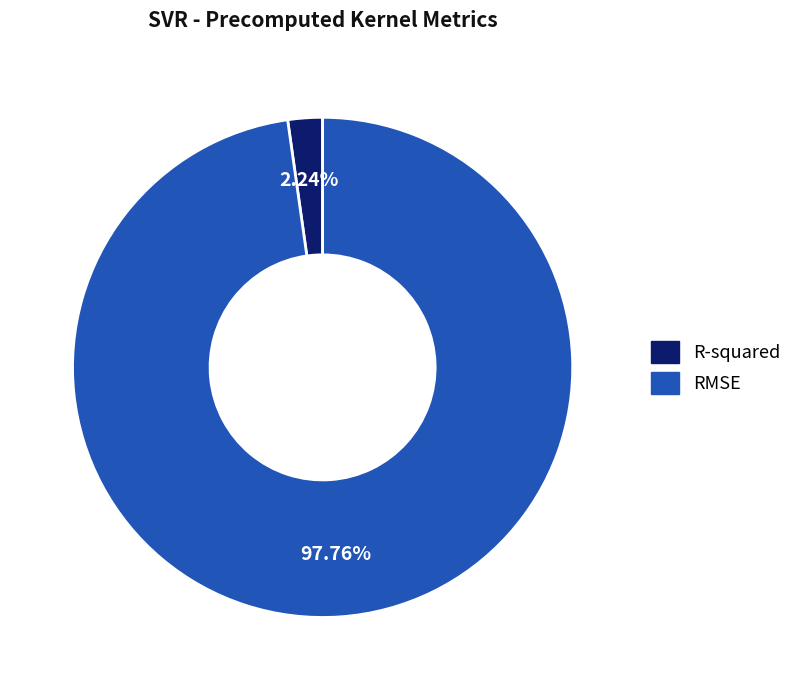

Is RMSE the majority of the pie?

Yes